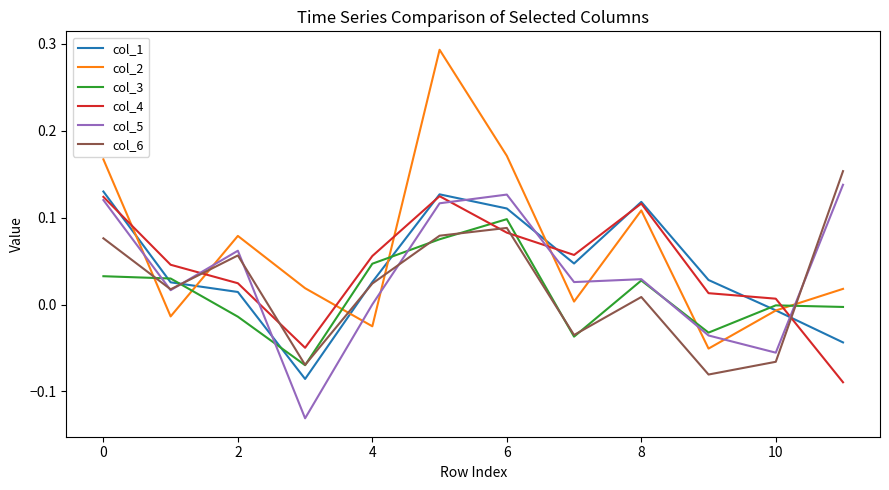

Which series has the largest range (max minus min)?

col_2